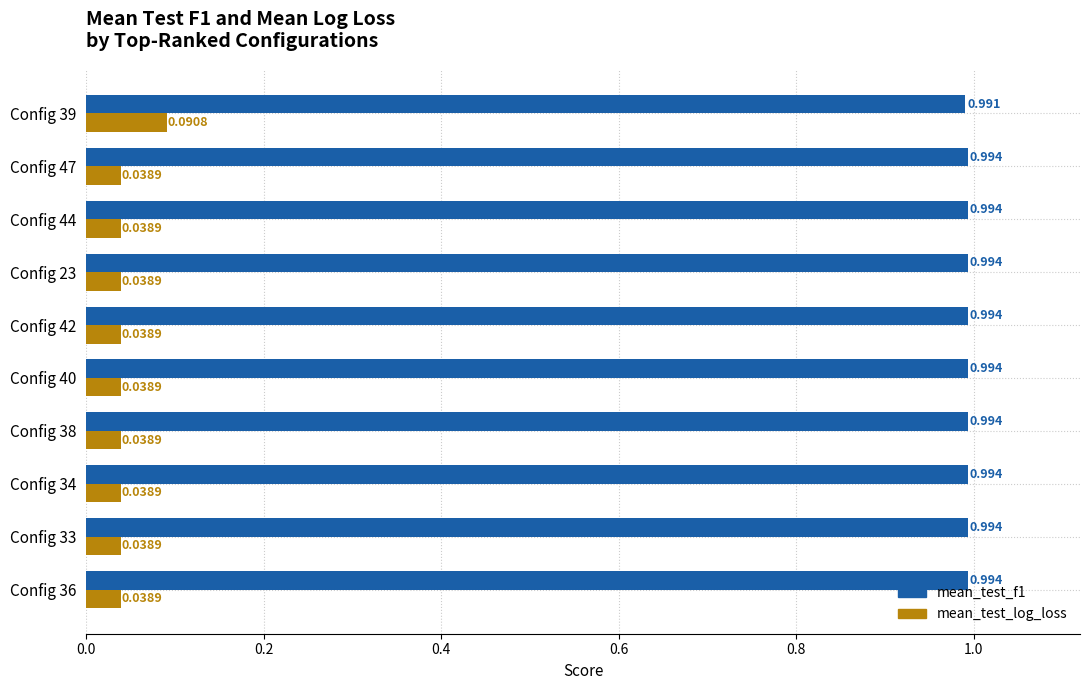

At which category is the sum across all series the highest?

Config 39